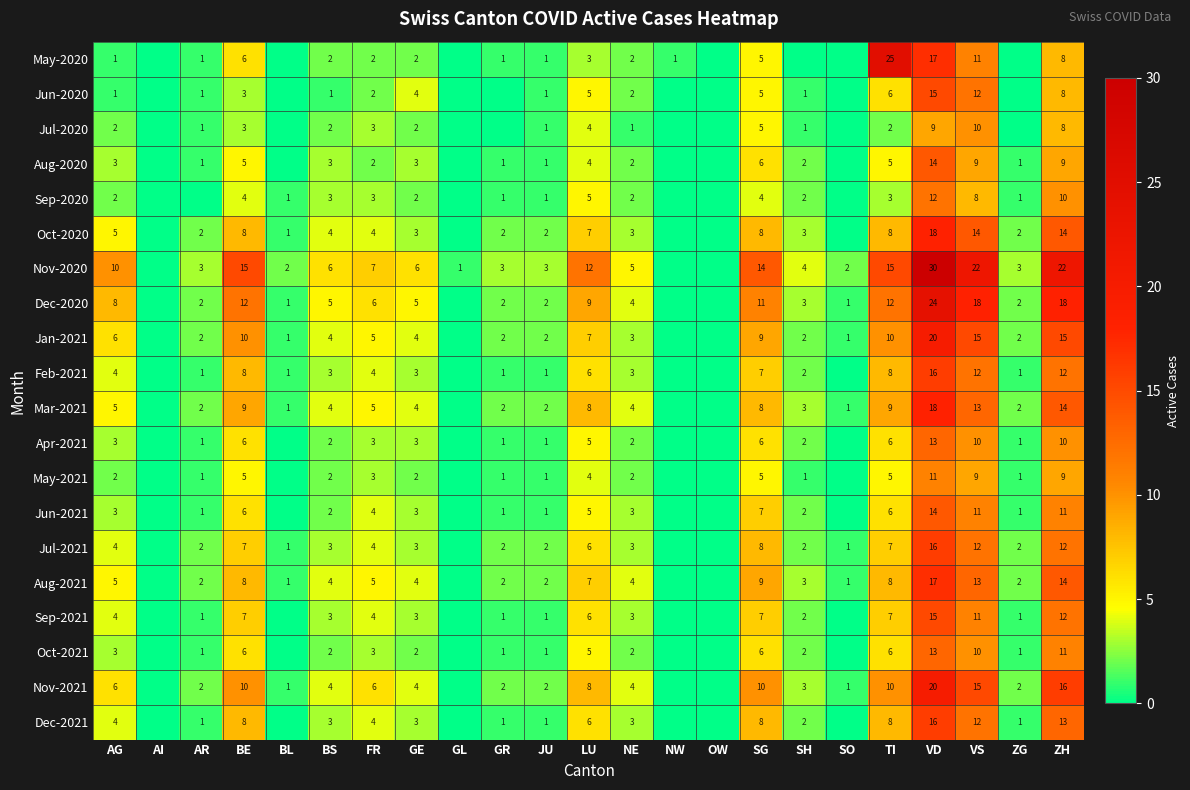

Is it true that Oct-2021 equals 3 at BE?

False